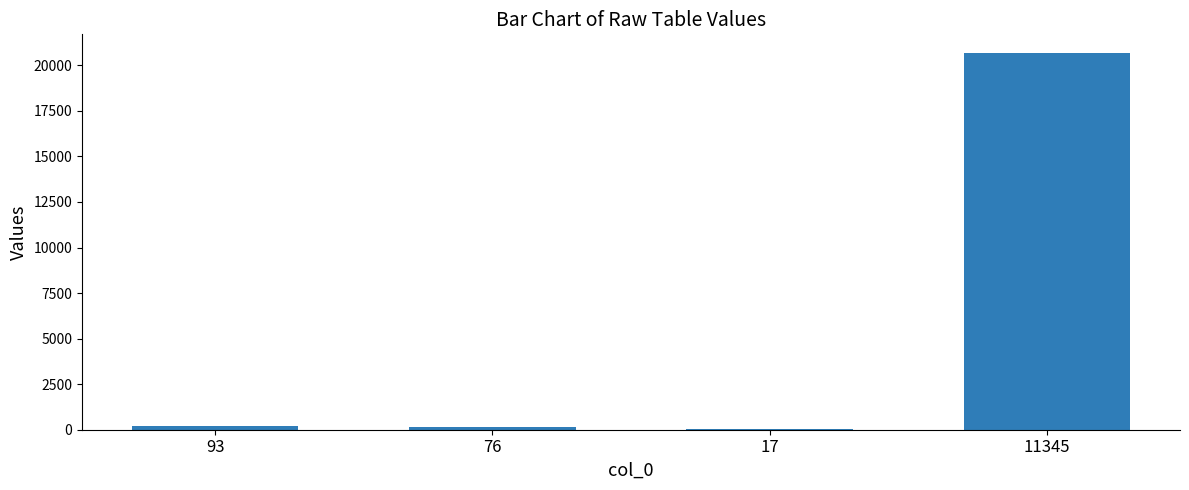

What is the maximum value shown in the chart?

20669